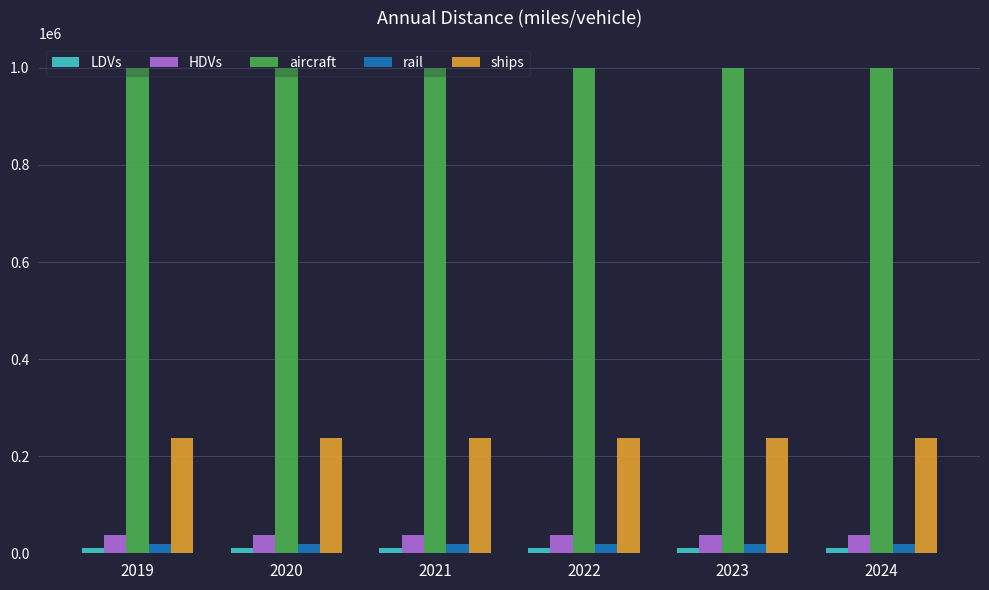

What is the greatest value displayed?

999952.0